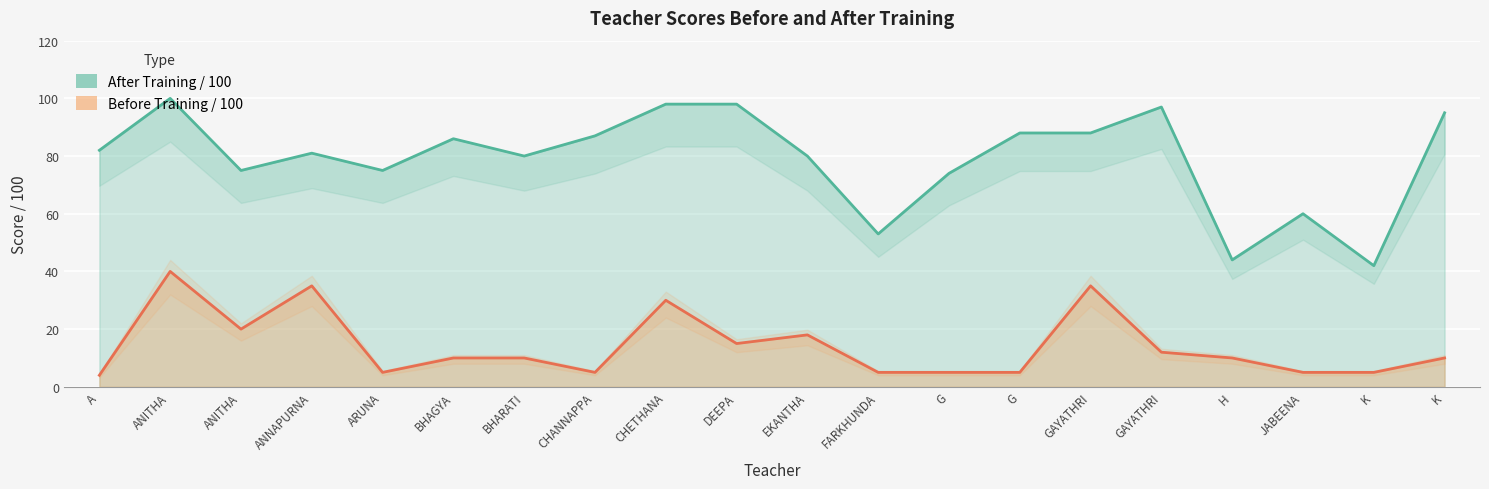

What is the total value across all series at ANITHA?

140